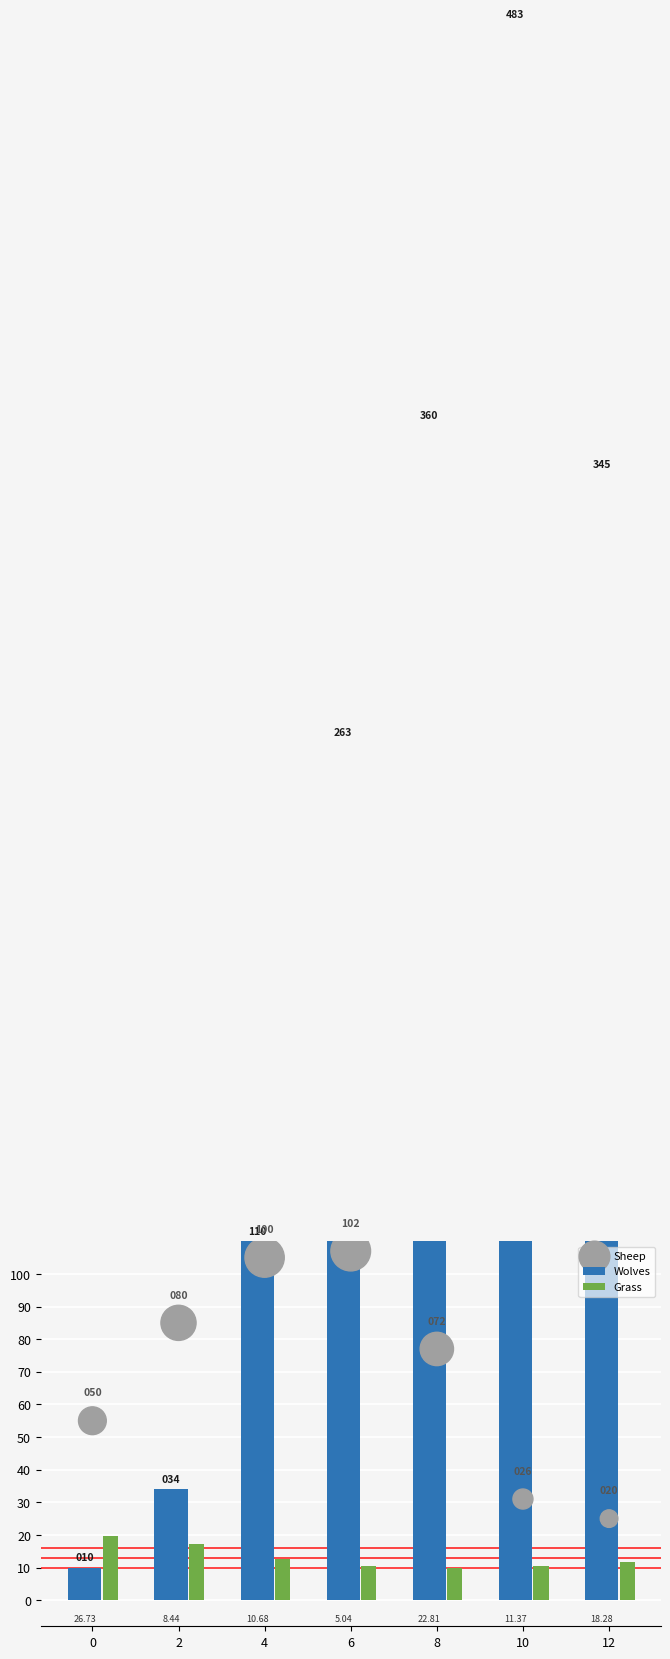

Which series reaches the minimum Y coordinate?

Grass